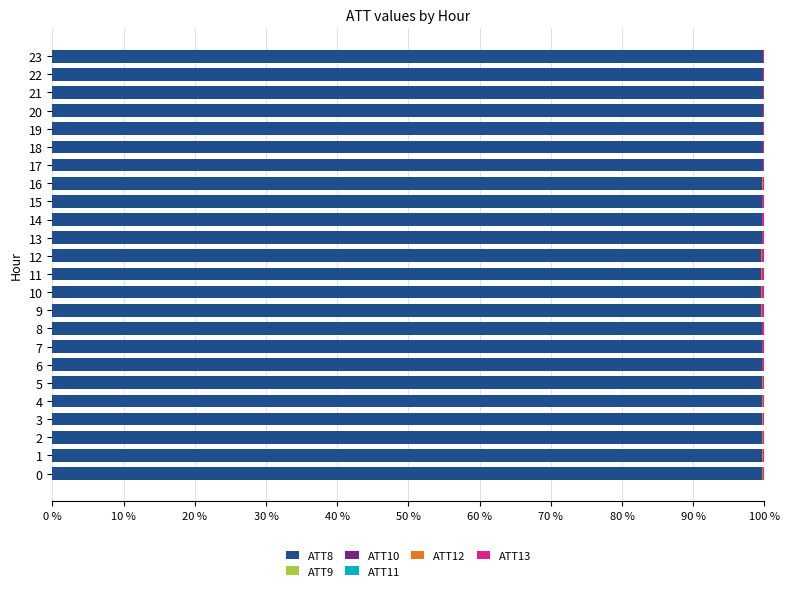

The value of ATT8 at 14 is 168.5. True or false?

False